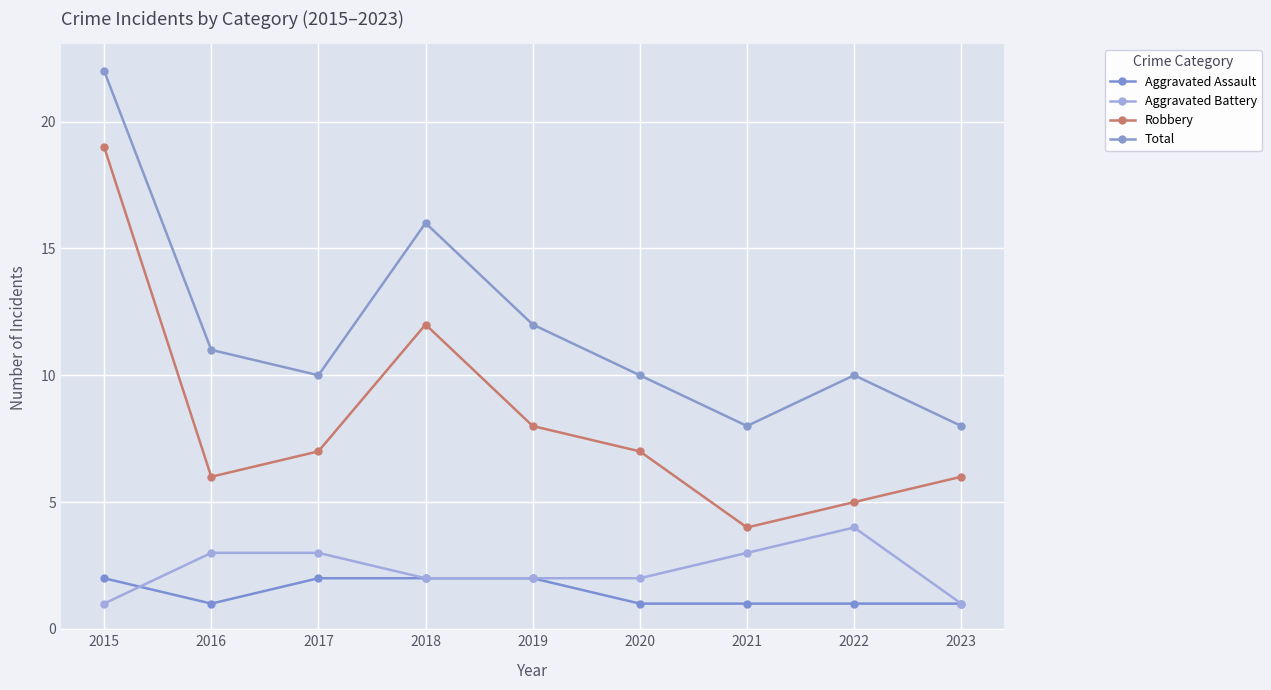

What is the difference between the Aggravated Assault values at 2019 and 2016?

1